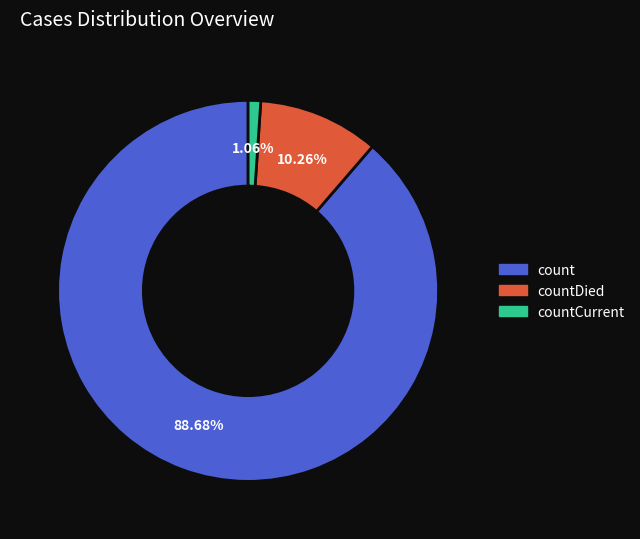

Is the sum of count and countDied greater than half?

Yes